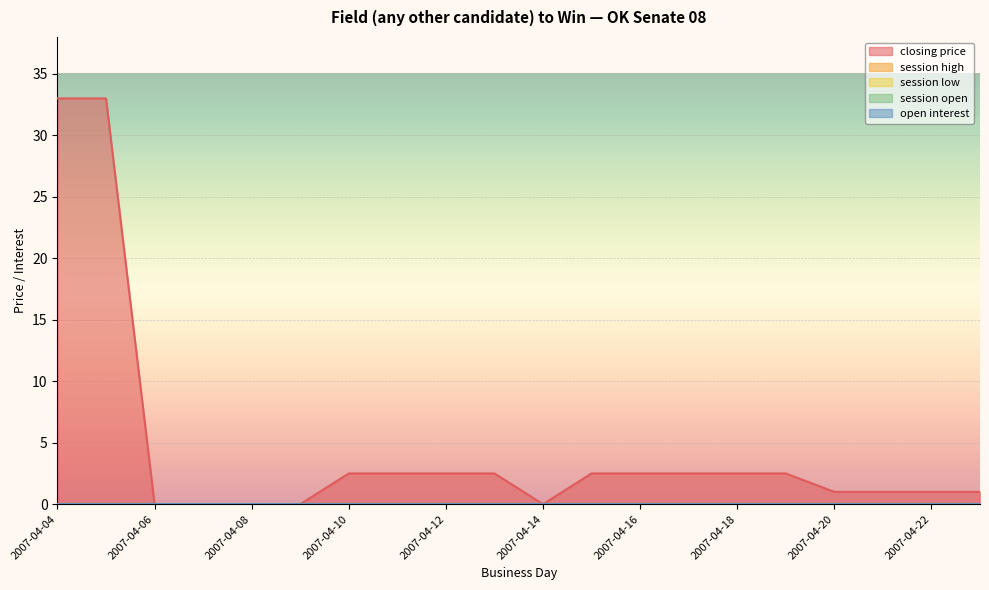

How many data points in closing price are less than 2?

9